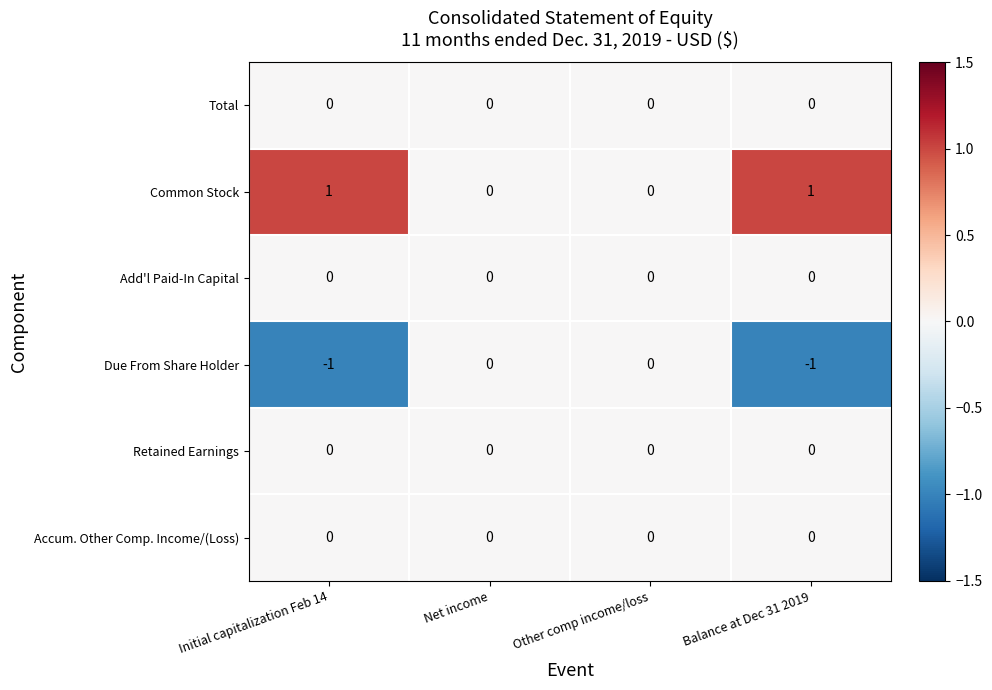

Is it true that Total equals 0 at Net income?

True